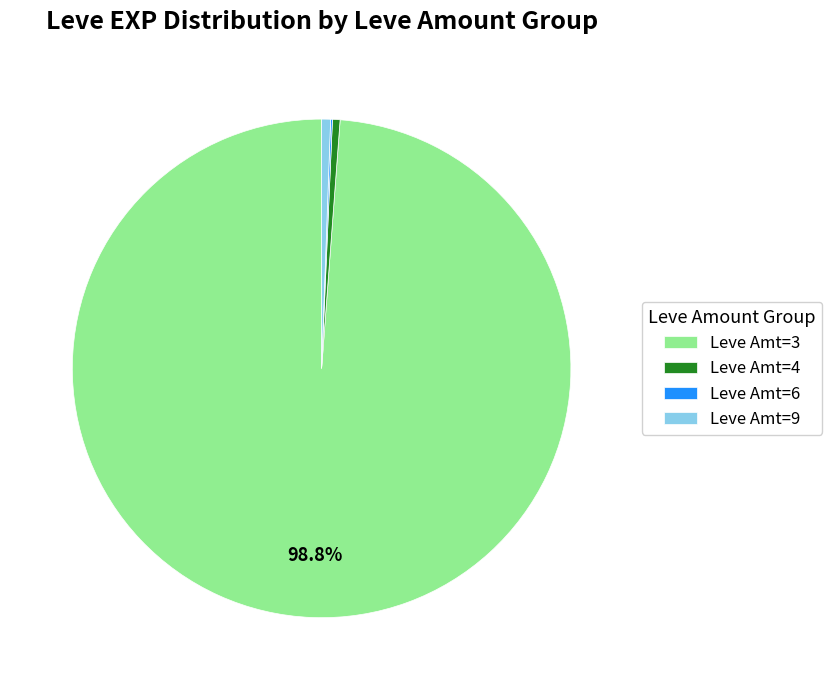

What is the majority slice?

Leve Amt=3